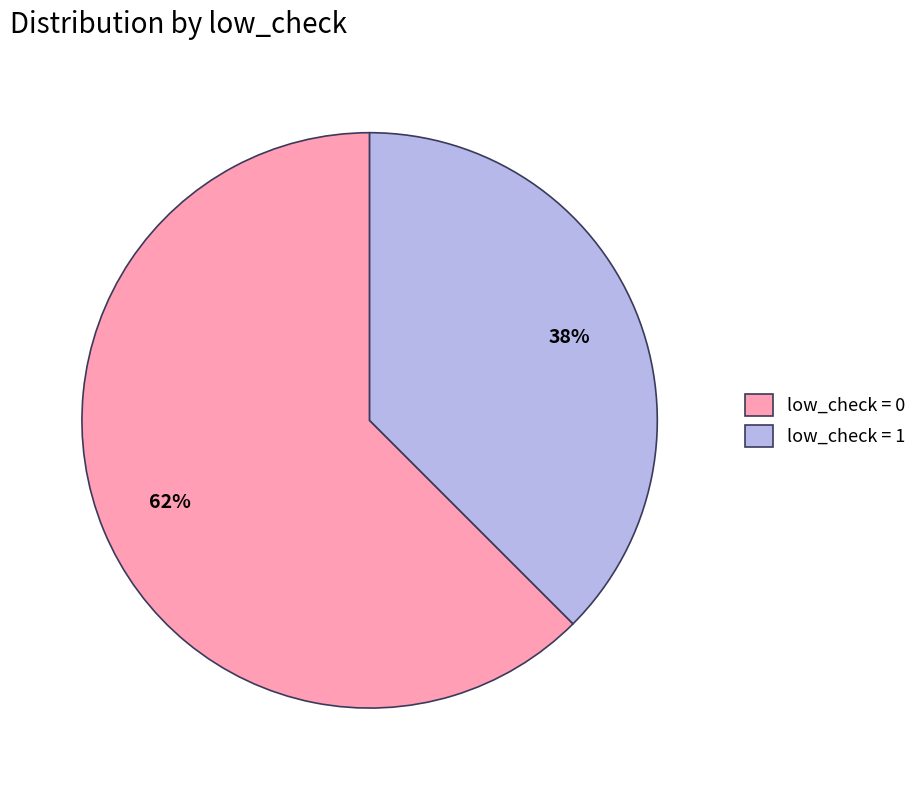

To the nearest percent, what is the combined percentage of low_check = 1 and low_check = 0?

100%